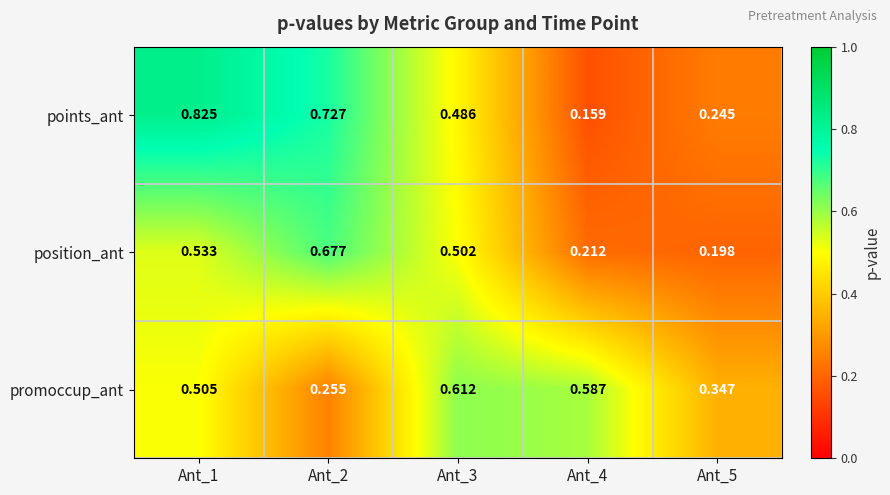

Which series has the largest range (max minus min)?

points_ant